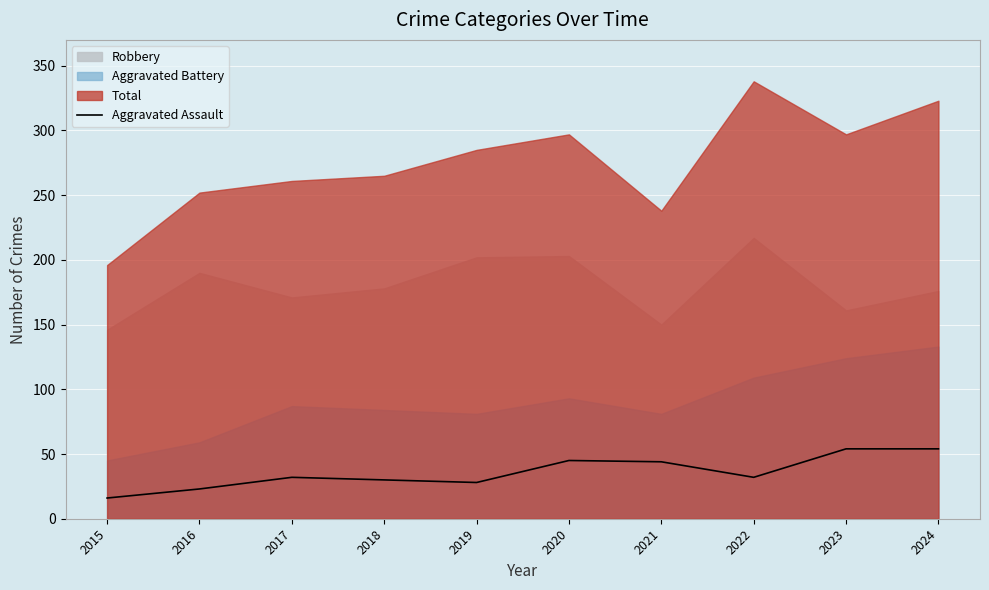

Which label corresponds to the largest value in the chart?

2023